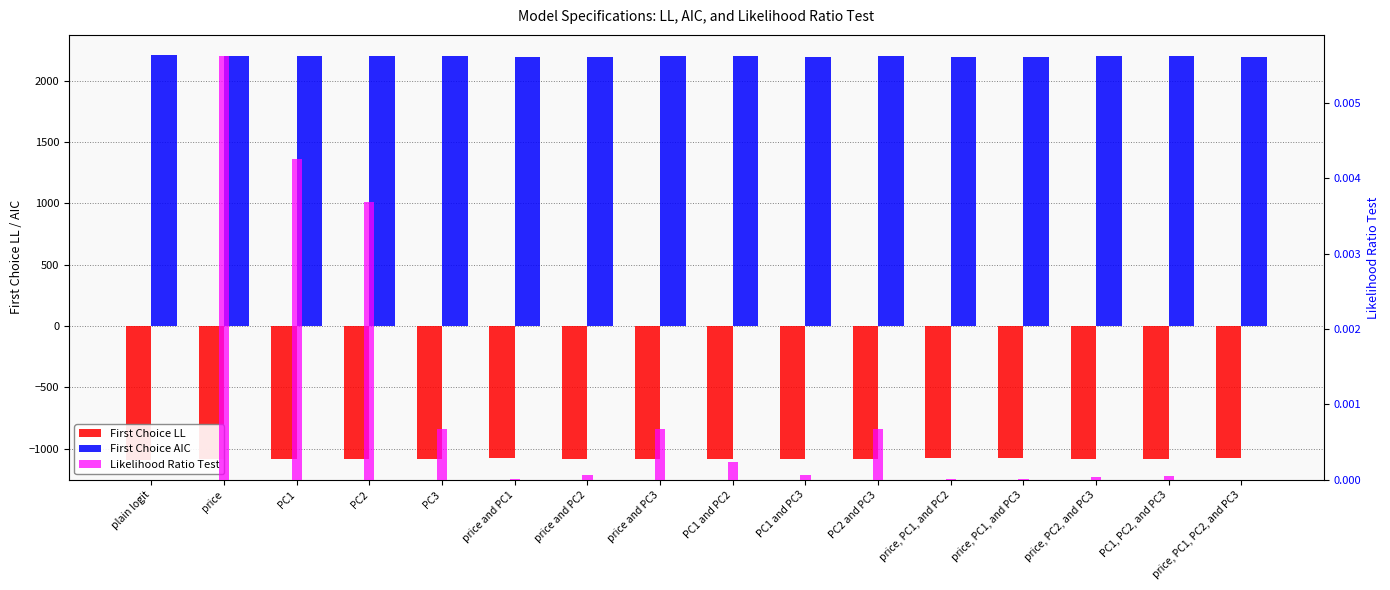

What is the greatest value displayed?

2208.9